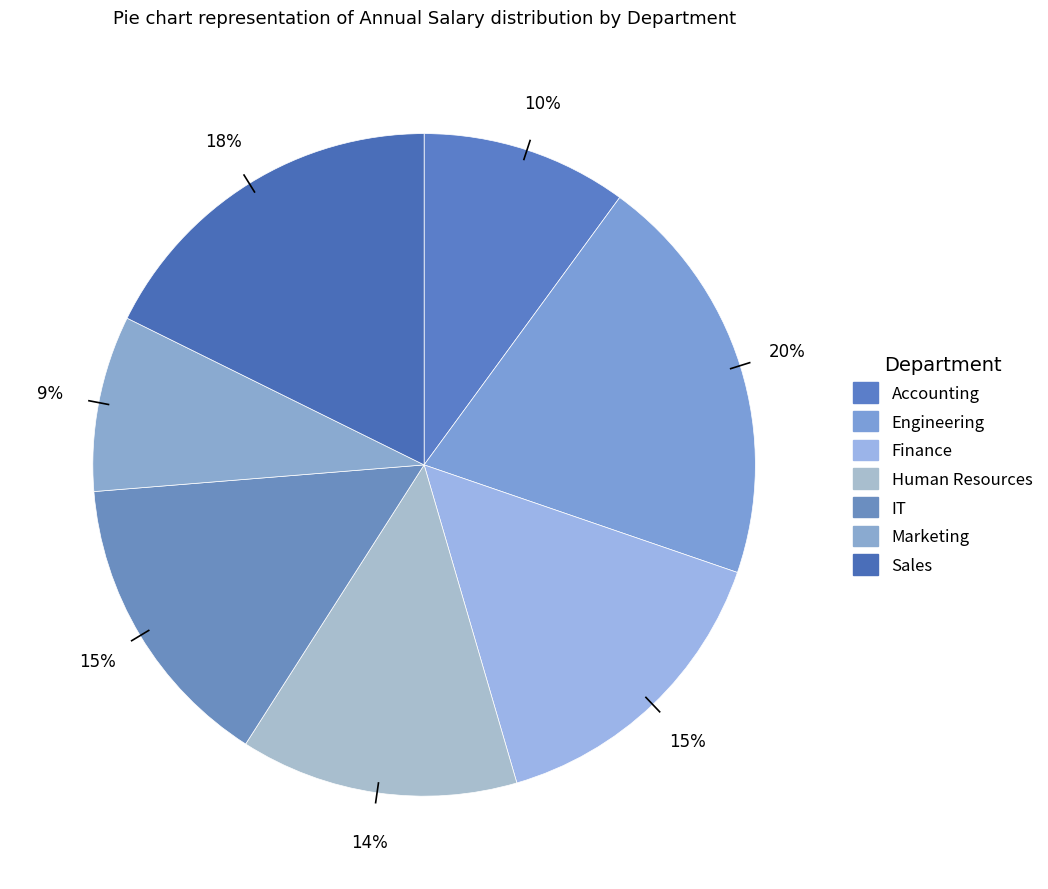

What is the largest slice in the pie chart?

Engineering